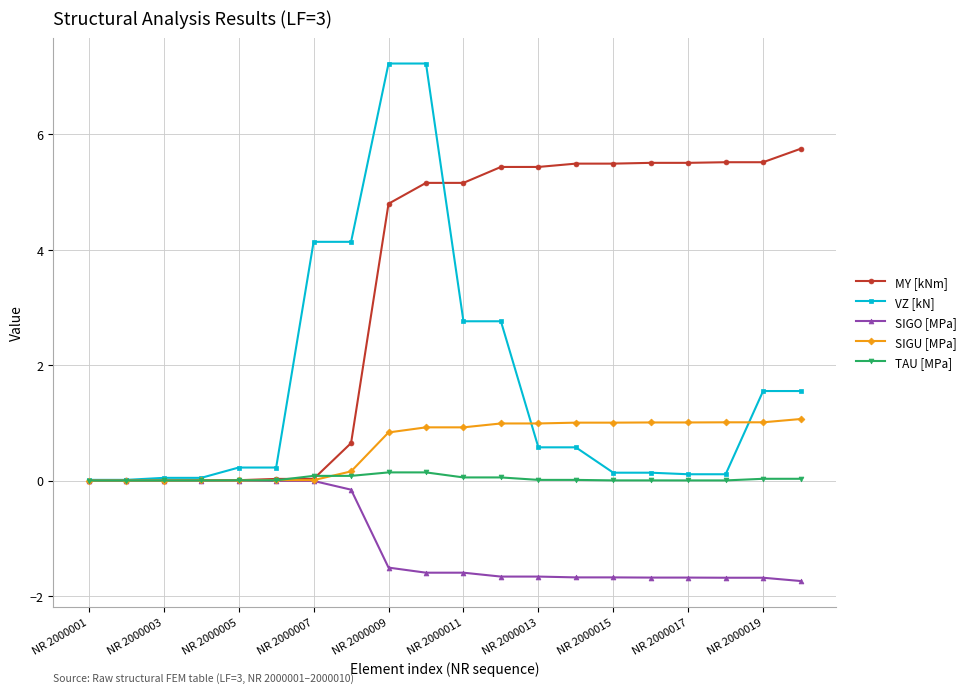

Which series has the largest total across all categories?

MY [kNm]